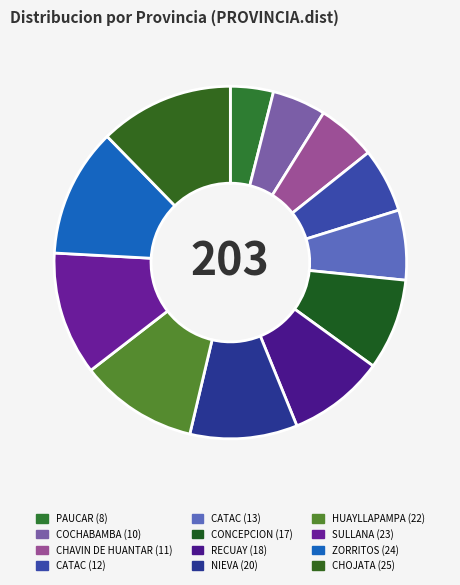

Count the number of slices in the pie.

12